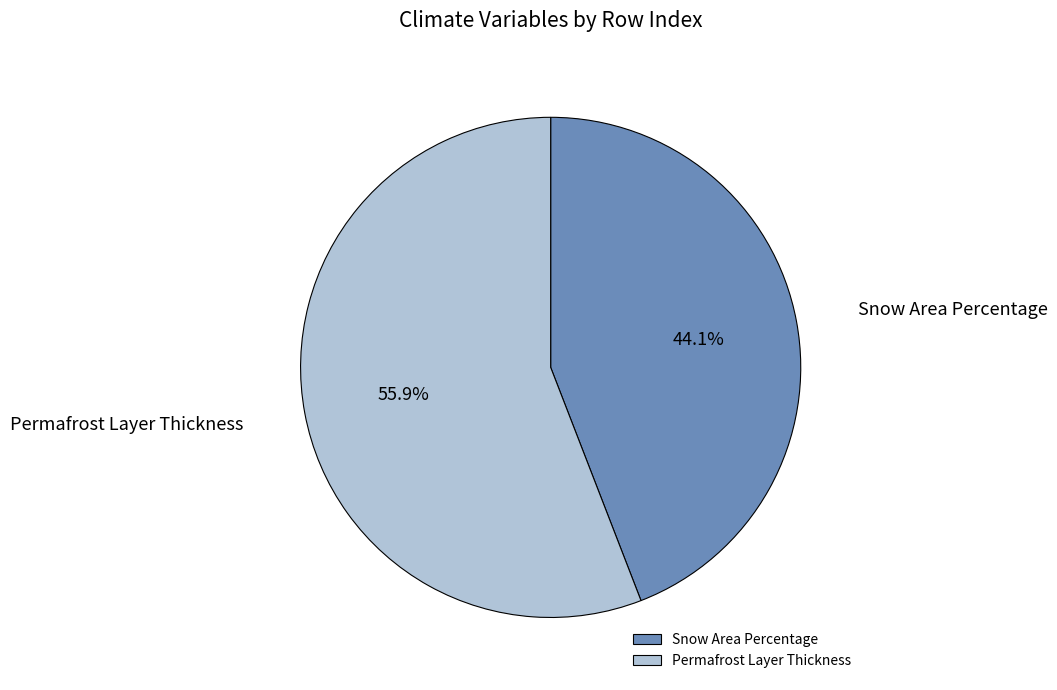

Is the sum of Permafrost Layer Thickness and Snow Area Percentage greater than half?

Yes